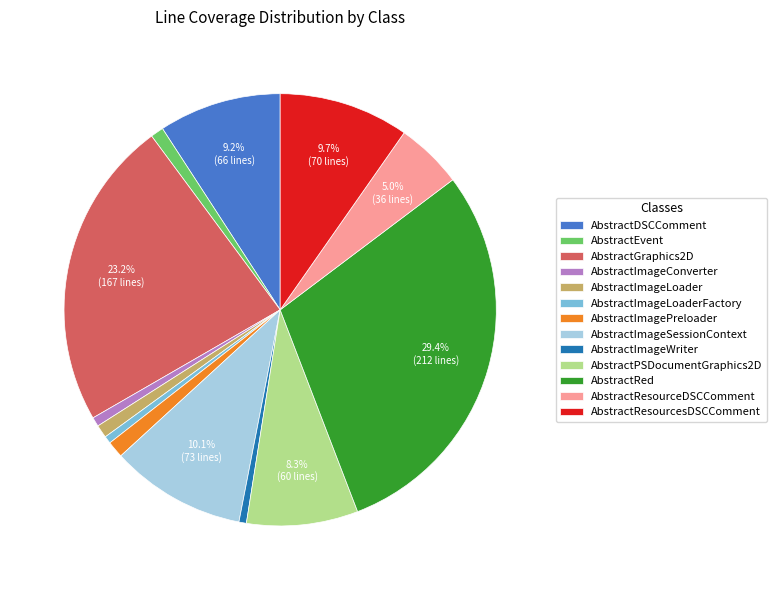

To the nearest percent, what is the average slice percentage?

8%